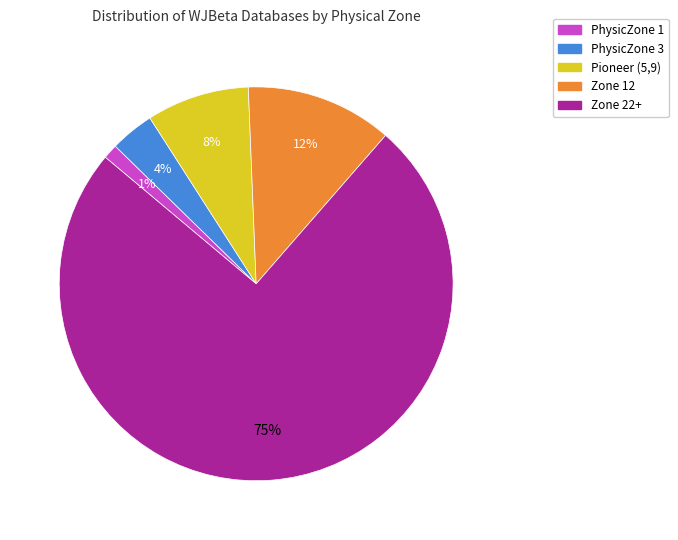

To the nearest percent, what is the average slice percentage?

20%